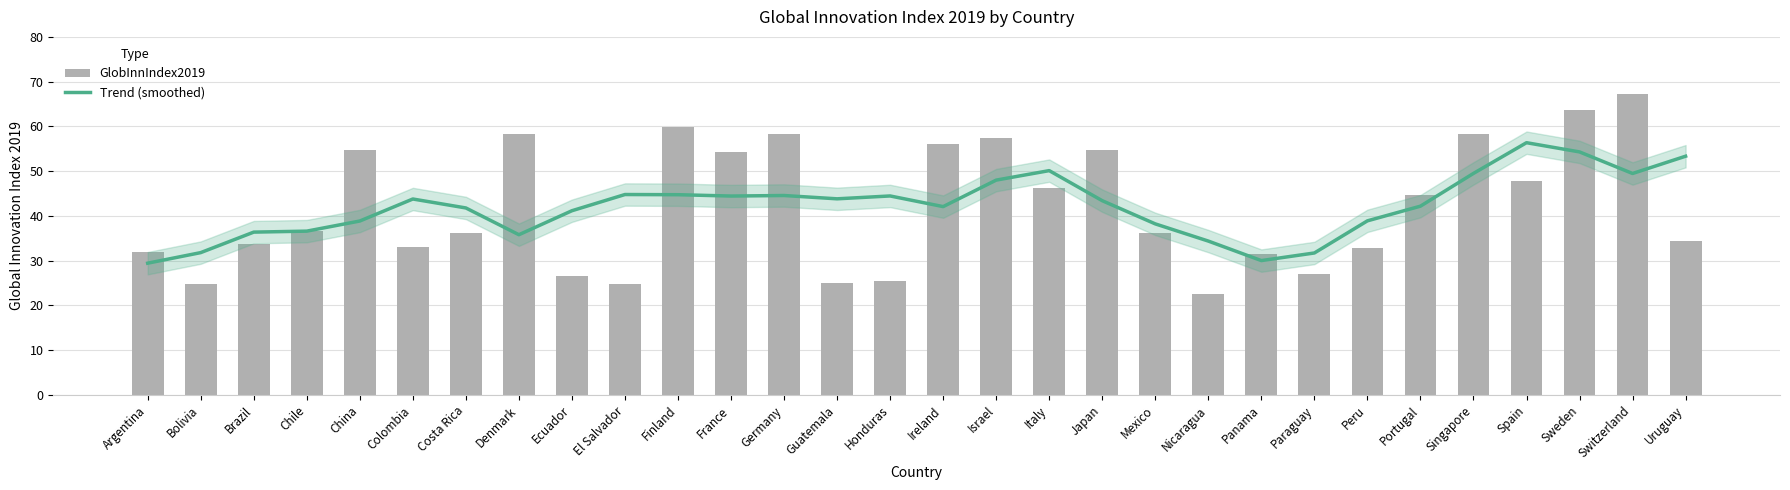

Rank the categories by value from highest to lowest.

Switzerland, Sweden, Finland, Denmark, Singapore, Germany, Israel, Ireland, China, Japan, France, Spain, Italy, Portugal, Chile, Costa Rica, Mexico, Uruguay, Brazil, Colombia, Peru, Argentina, Panama, Paraguay, Ecuador, Honduras, Guatemala, El Salvador, Bolivia, Nicaragua